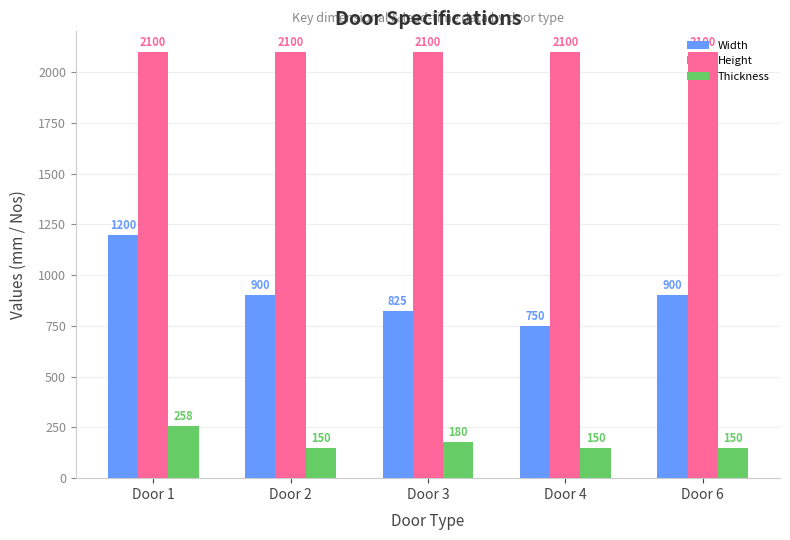

At which category is the sum across all series the highest?

Door 1